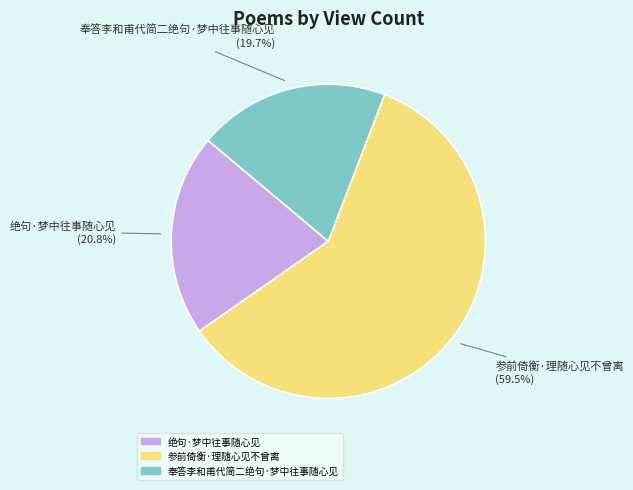

Is the sum of 绝句·梦中往事随心见 and 参前倚衡·理随心见不曾离 greater than half?

Yes